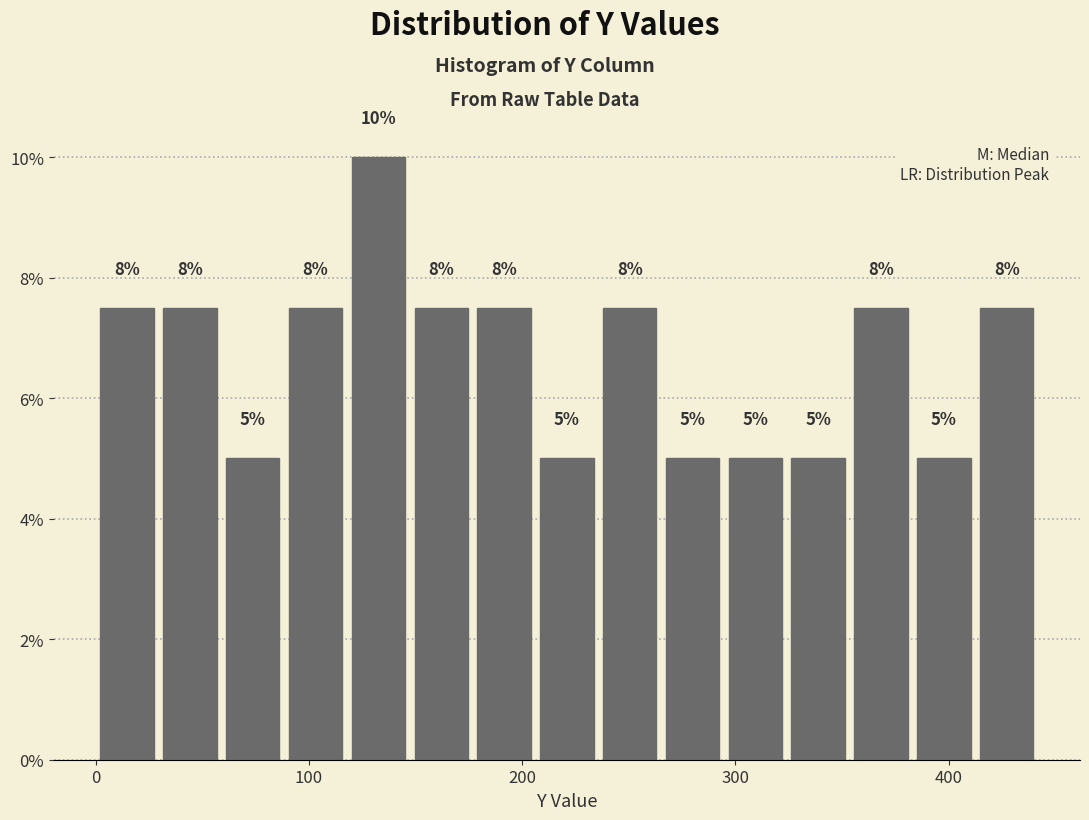

Read against the x-axis, roughly where is the centre of the tallest bar?

130